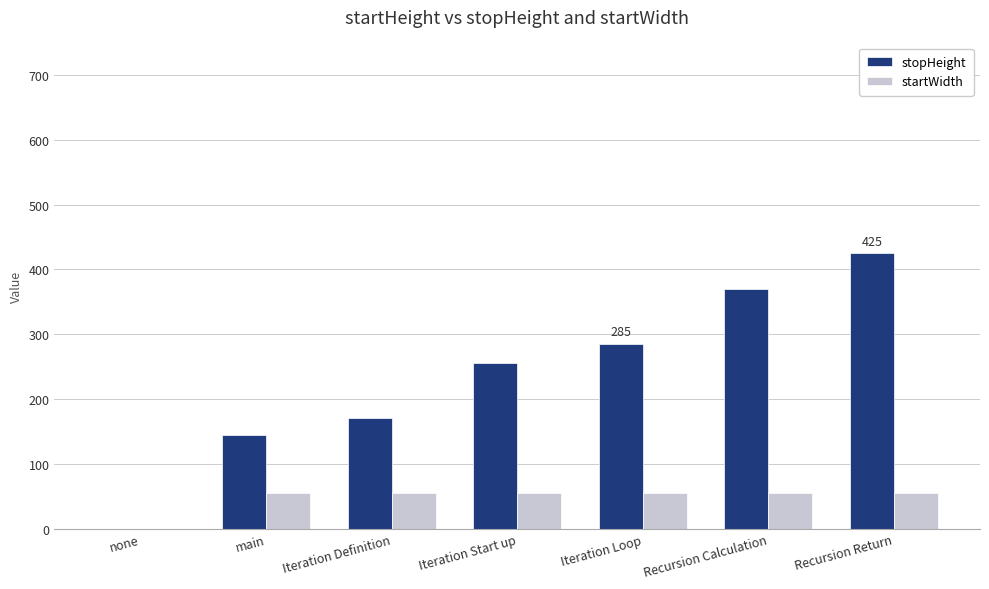

The startWidth series shows 0 at none. True or false?

True